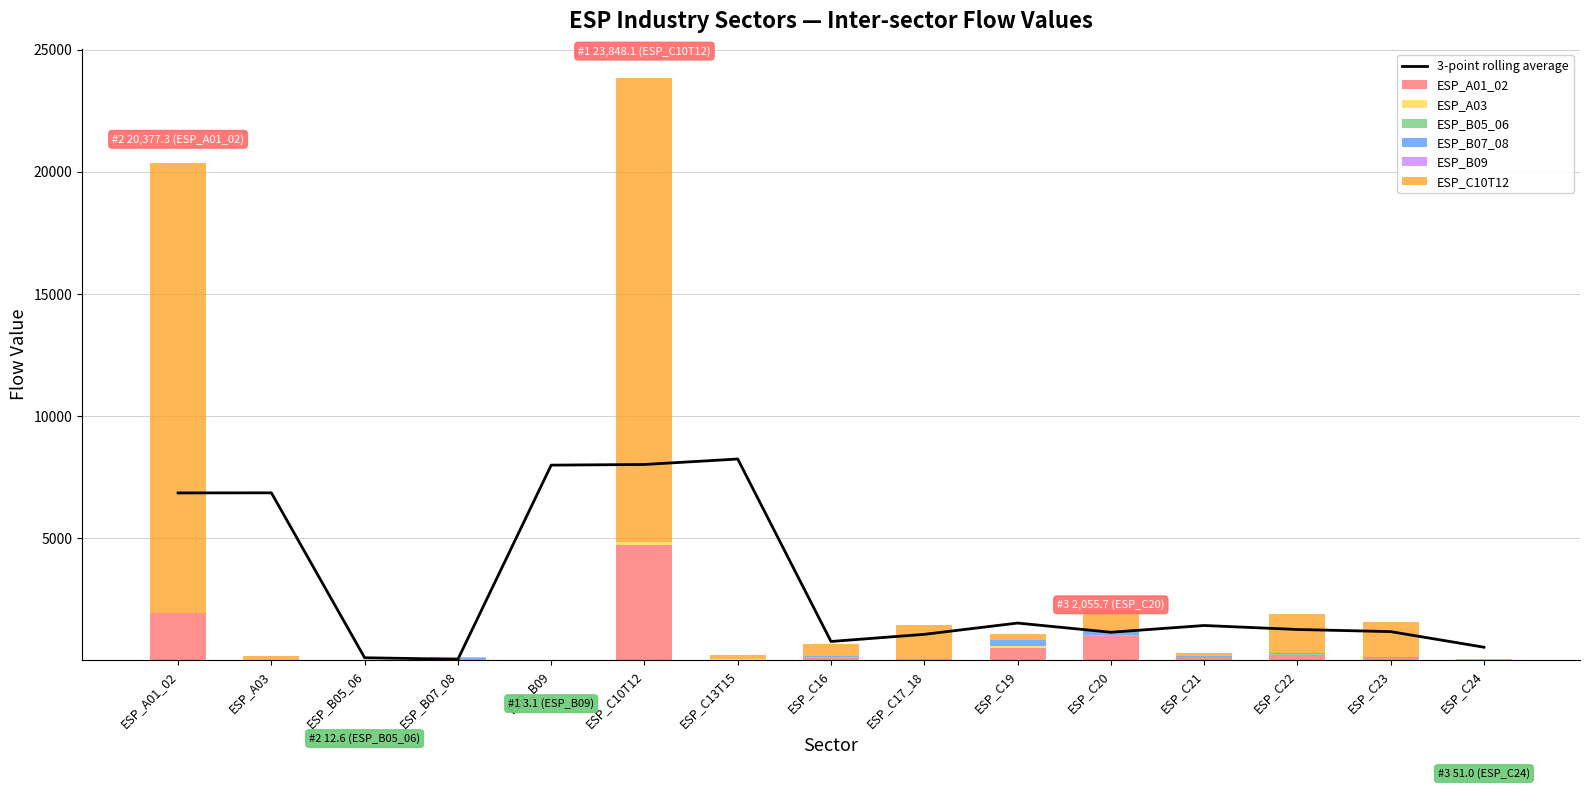

The ESP_A01_02 series shows 0.2 at ESP_A03. True or false?

True